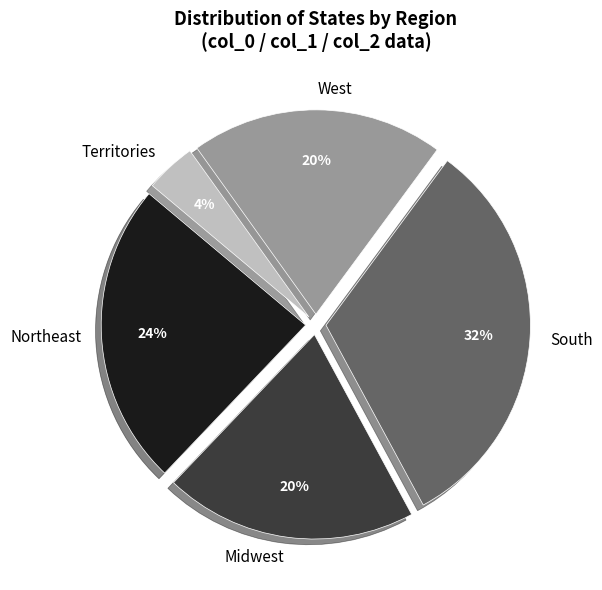

Is it true that Northeast is 17% of the pie?

False